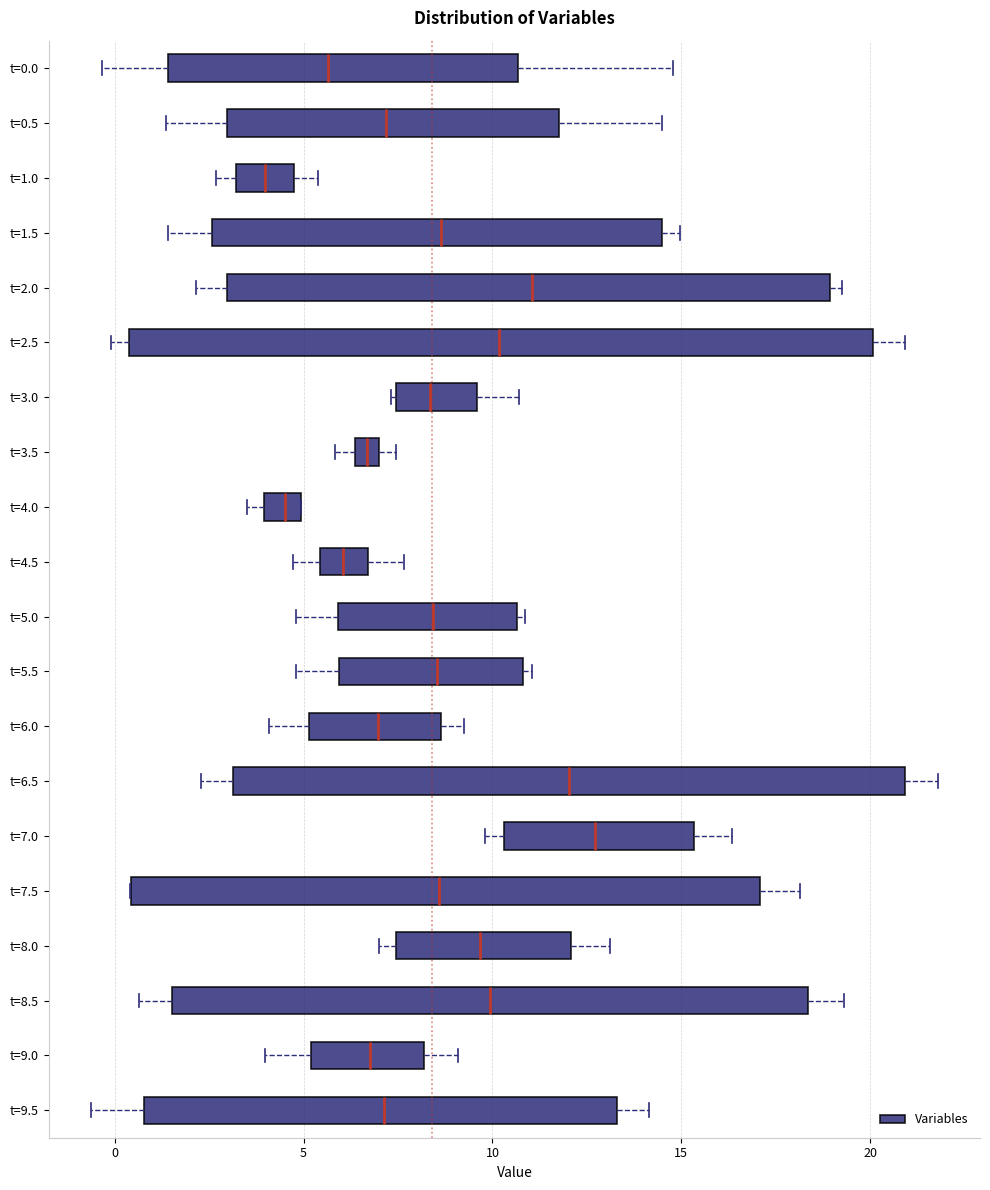

Which box is the widest, from its left edge to its right edge?

t=2.5